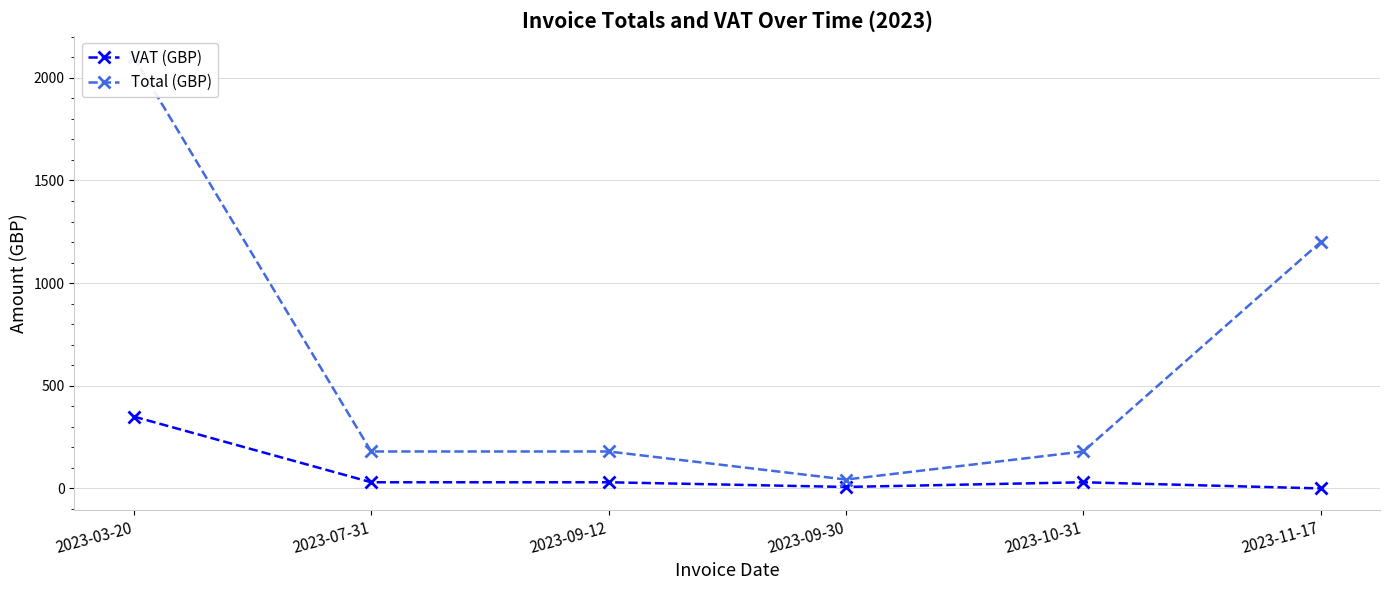

At 2023-09-12, list the series in order from largest to smallest.

Total (GBP), VAT (GBP)